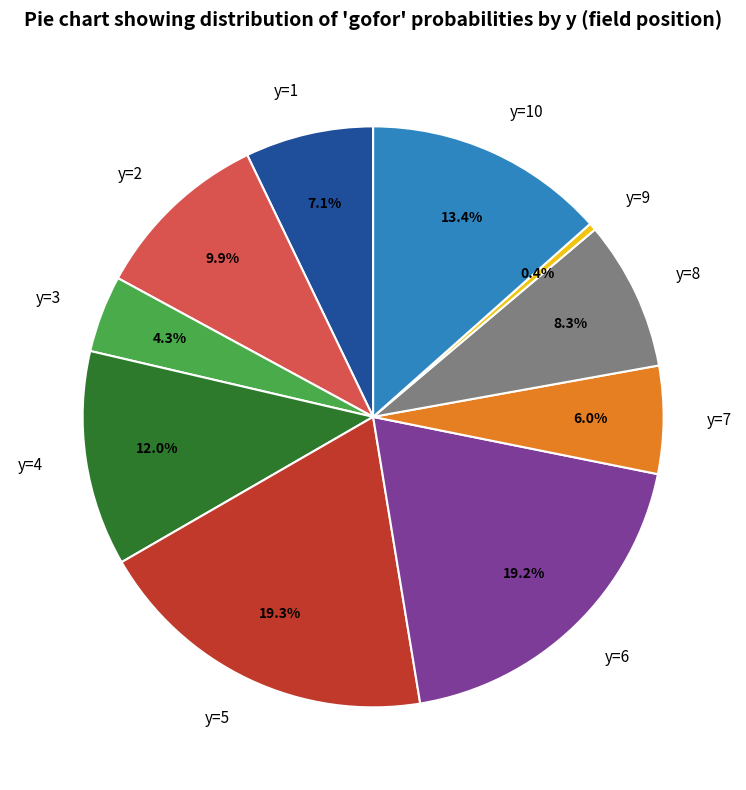

What percentage do y=9 and y=10 together represent?

13.8%